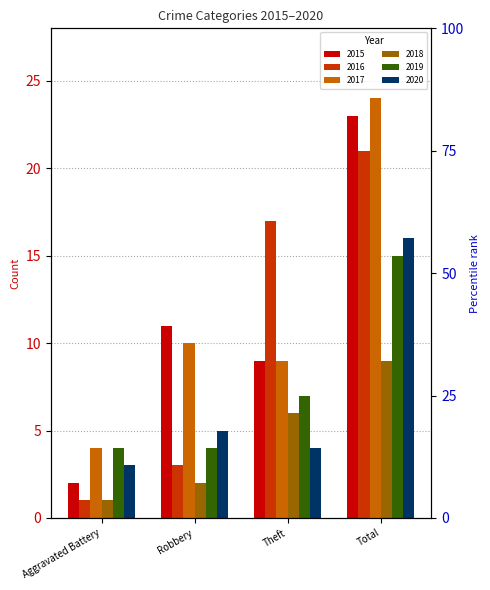

Reading right to left, extract all data points from this chart.

2015: 23	9	11	2
2016: 21	17	3	1
2017: 24	9	10	4
2018: 9	6	2	1
2019: 15	7	4	4
2020: 16	4	5	3